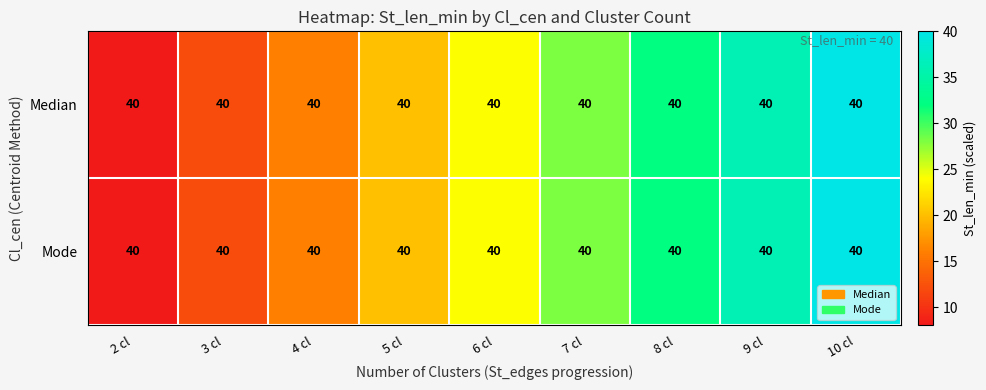

Where is Median nearest to the value 24?

6 cl